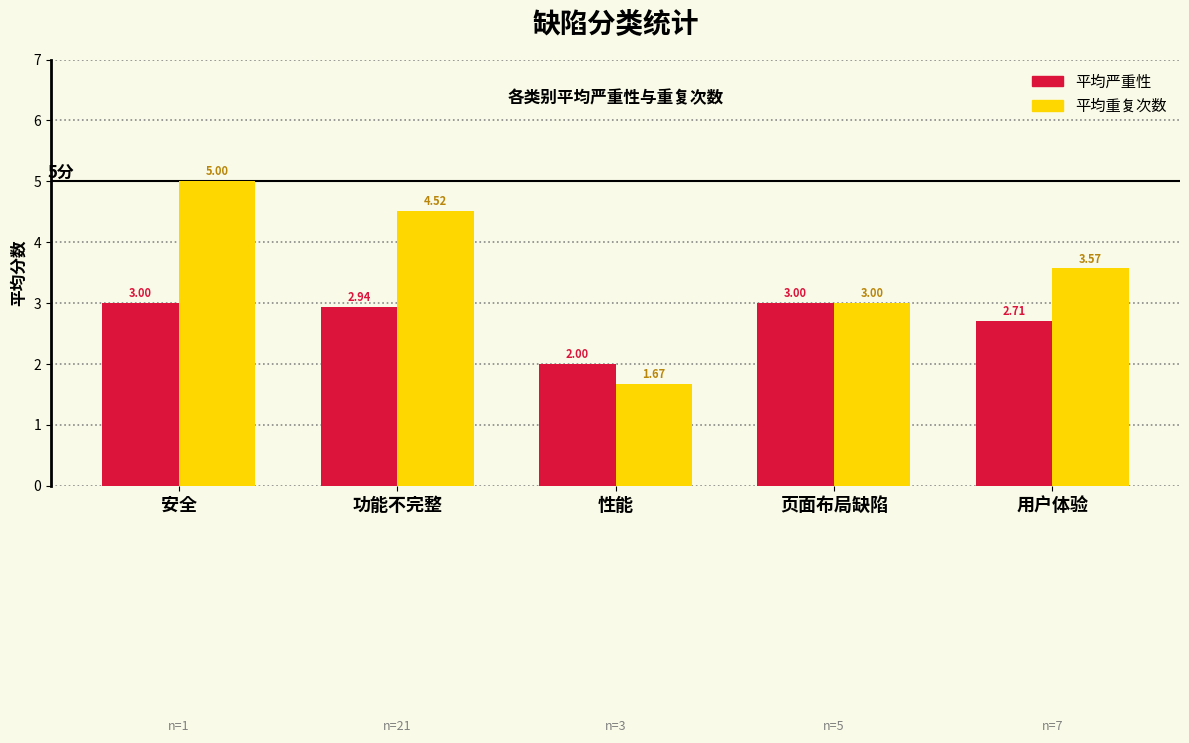

Rank the series by their maximum value, from highest to lowest.

平均重复次数, 平均严重性